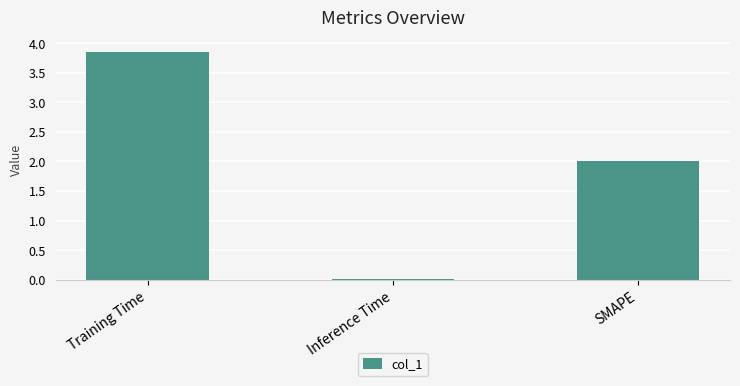

How many data points are less than 2?

1